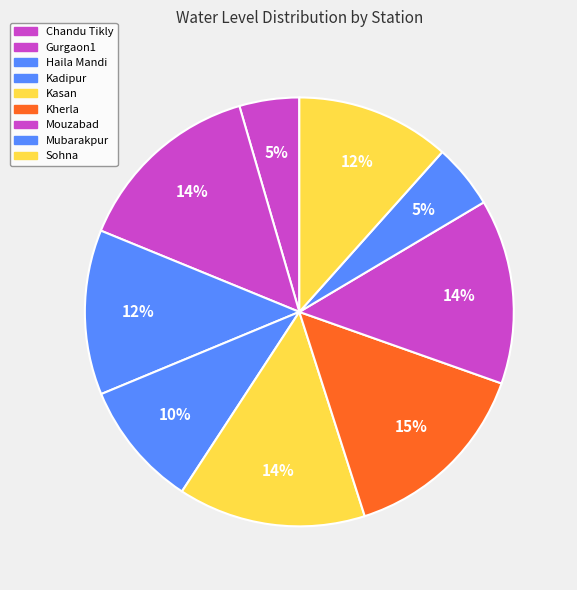

To the nearest percent, what portion does Kasan represent?

14%